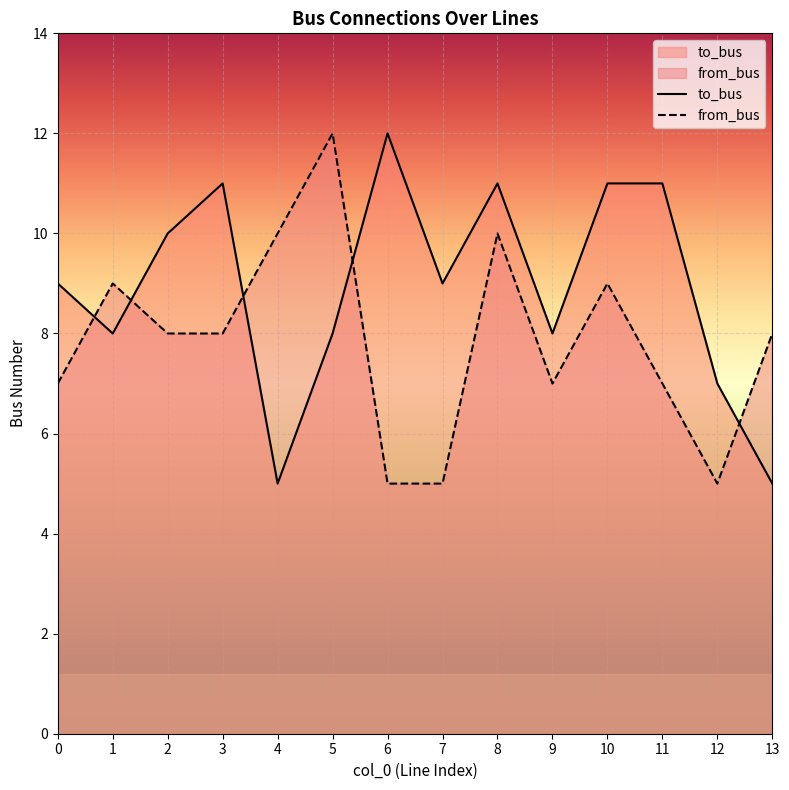

Does the chart display data point markers on the line(s)?

No